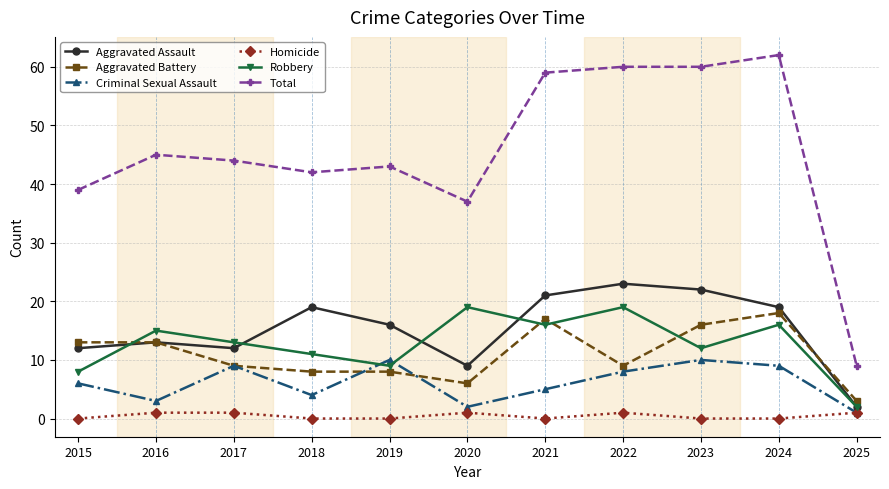

Between 2020 and 2024, which series saw the biggest shift?

Total